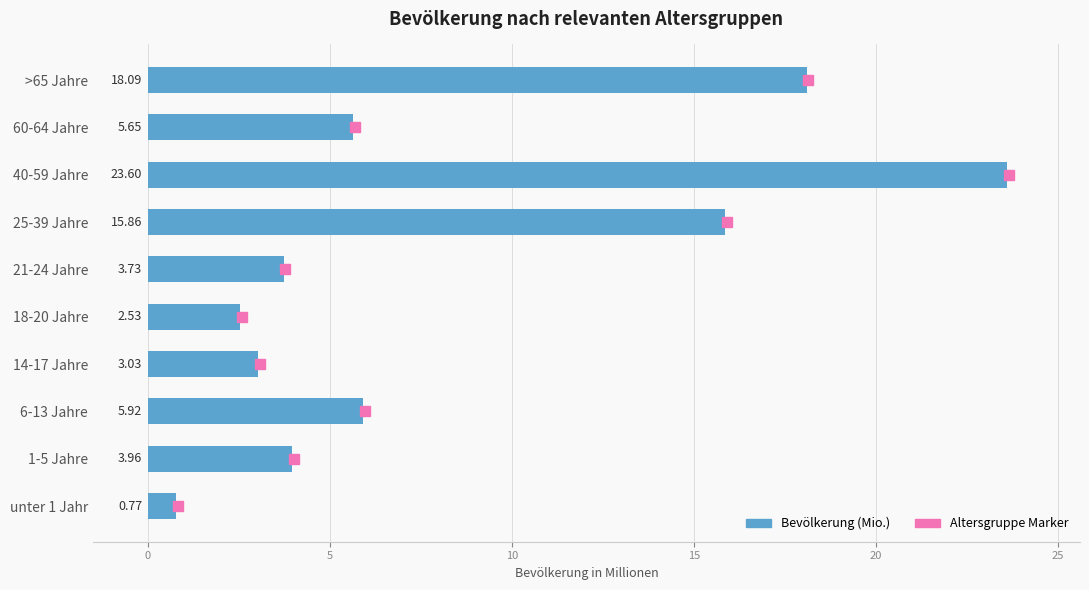

Where is the data nearest to the value 12?

25-39 Jahre